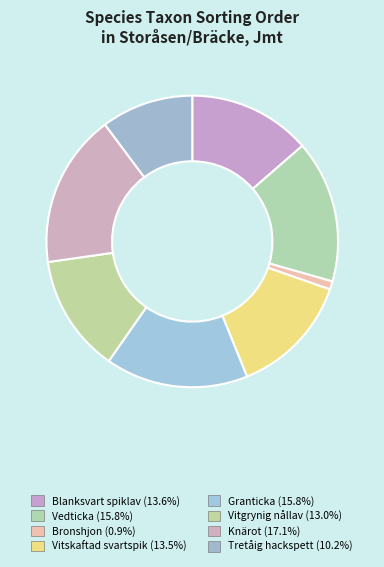

Rank the categories by value from lowest to highest.

Bronshjon, Tretåig hackspett, Vitgrynig nållav, Vitskaftad svartspik, Blanksvart spiklav, Vedticka, Granticka, Knärot